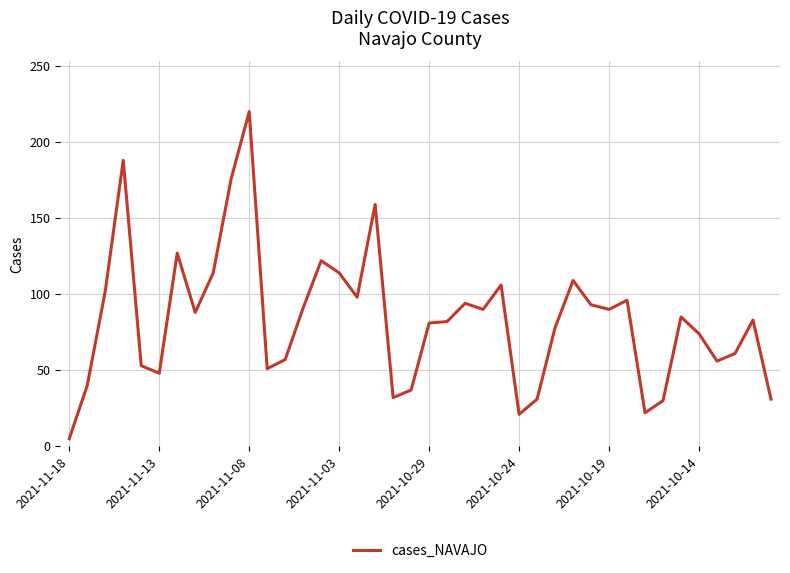

True or false: the data has more than 1 interior local peaks.

True